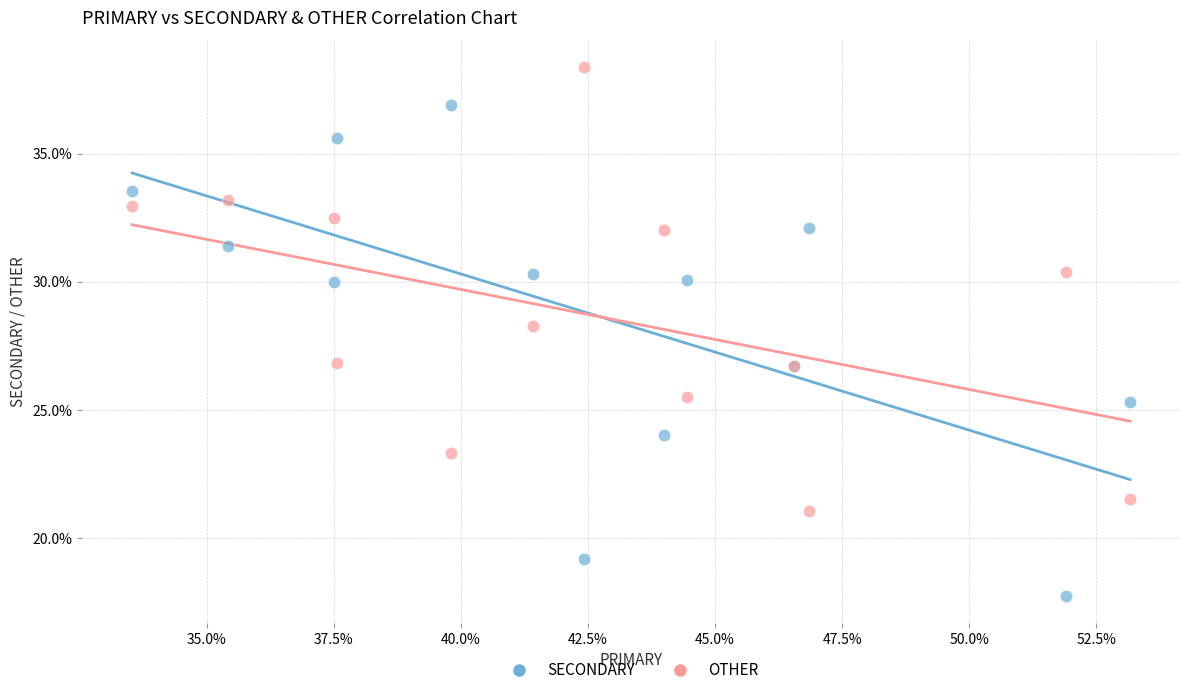

What are all the series names shown in the legend?

SECONDARY, OTHER